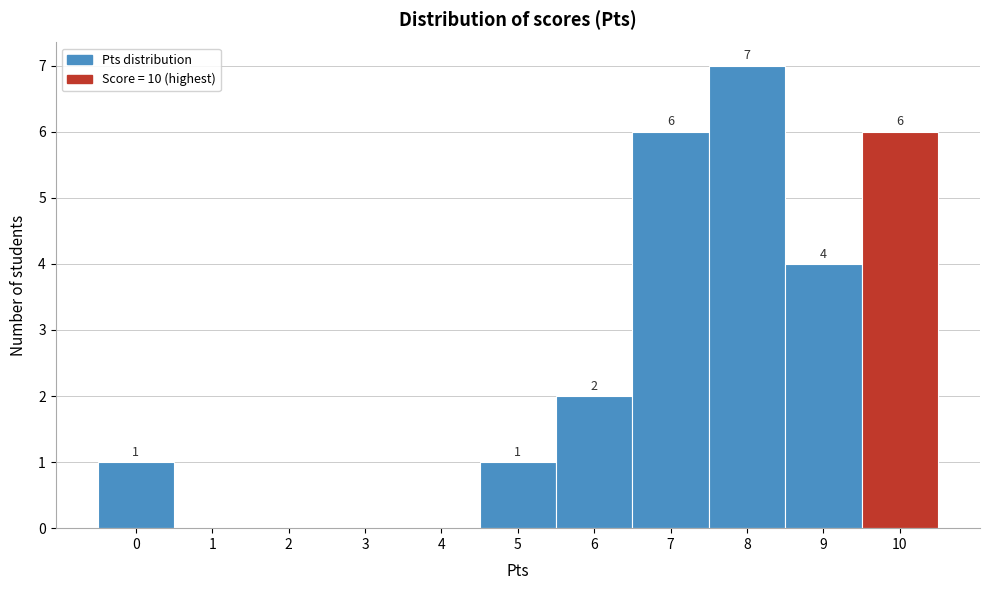

Over which range of the x-axis is the bar tallest?

7.5 to 8.5